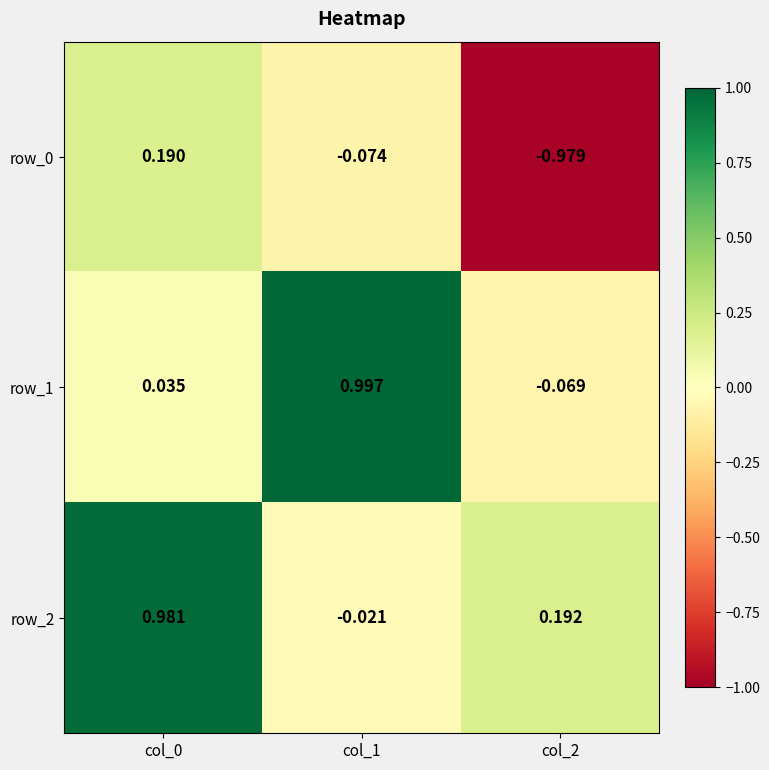

What is the average value of the row_1 series?

0.3